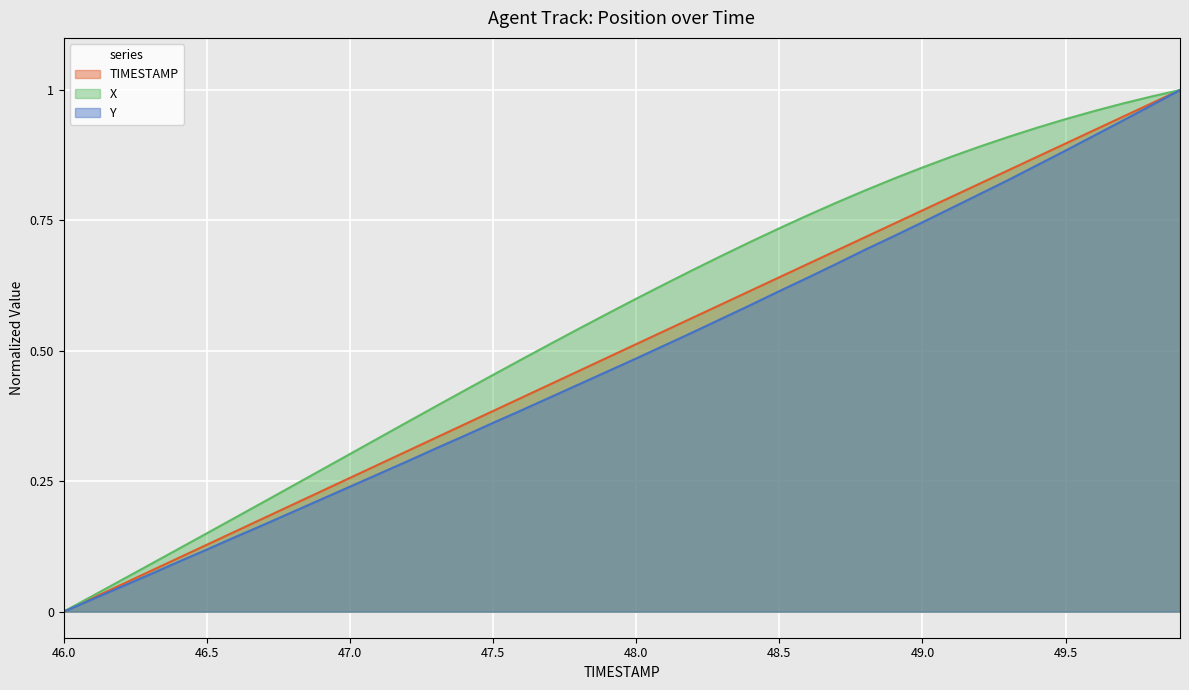

Count the number of categories in the chart.

40